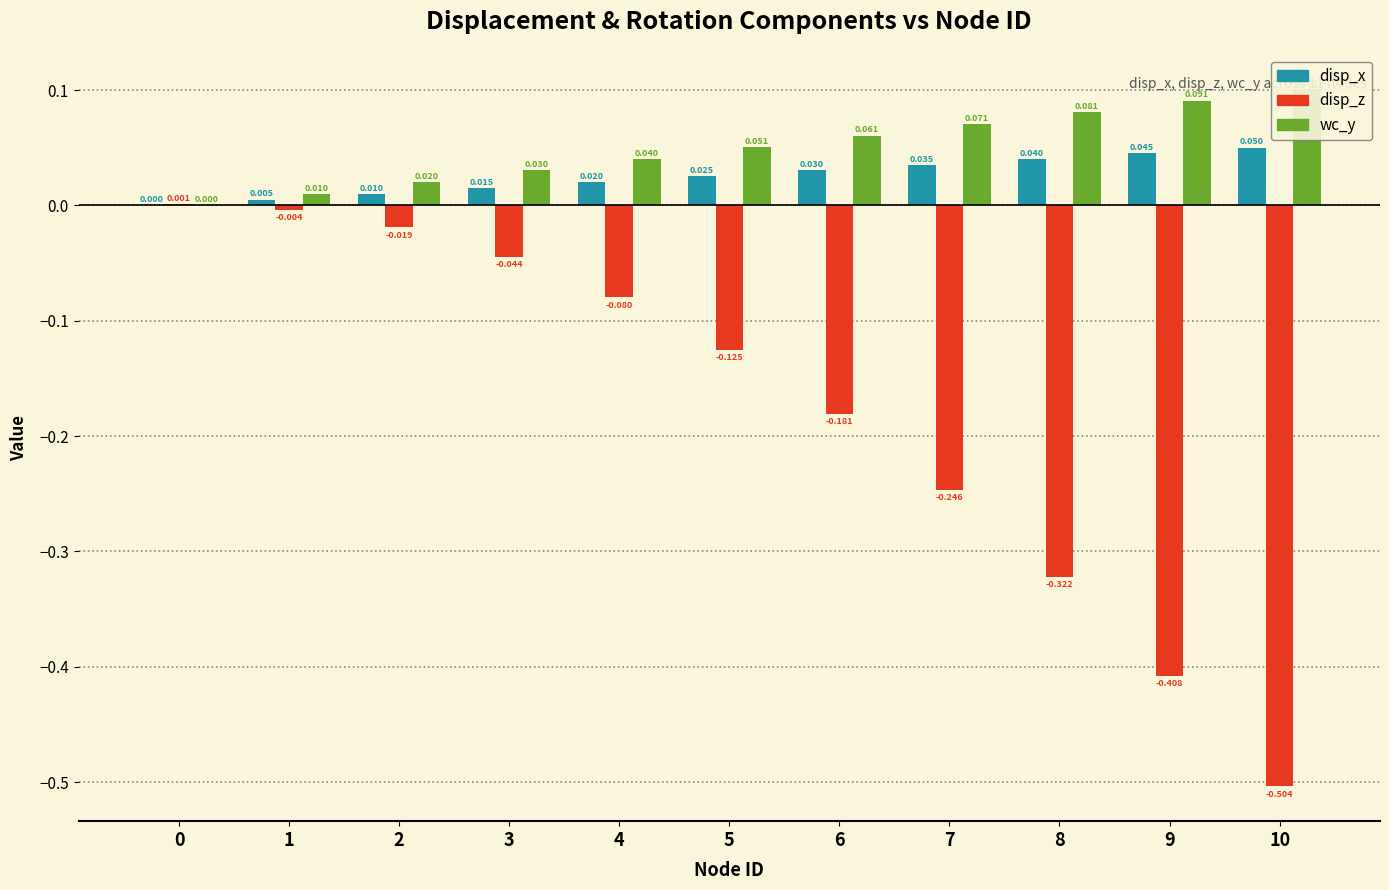

Between 2 and 7, which series saw the biggest shift?

disp_z